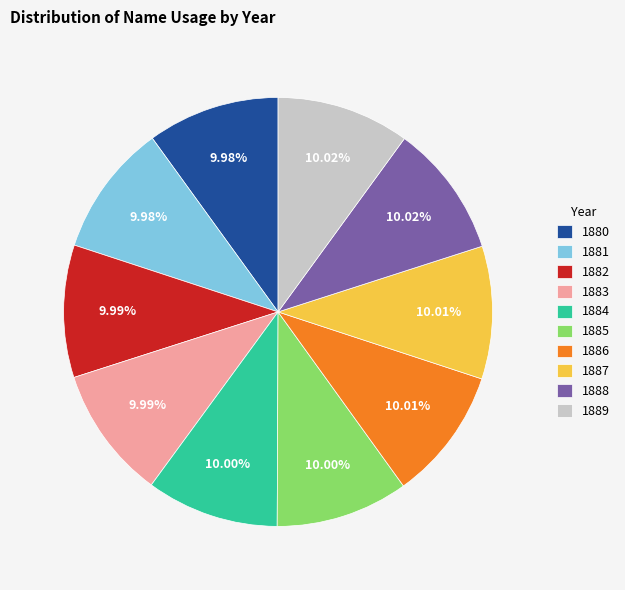

Is it true that 1888 is 1% of the pie?

False